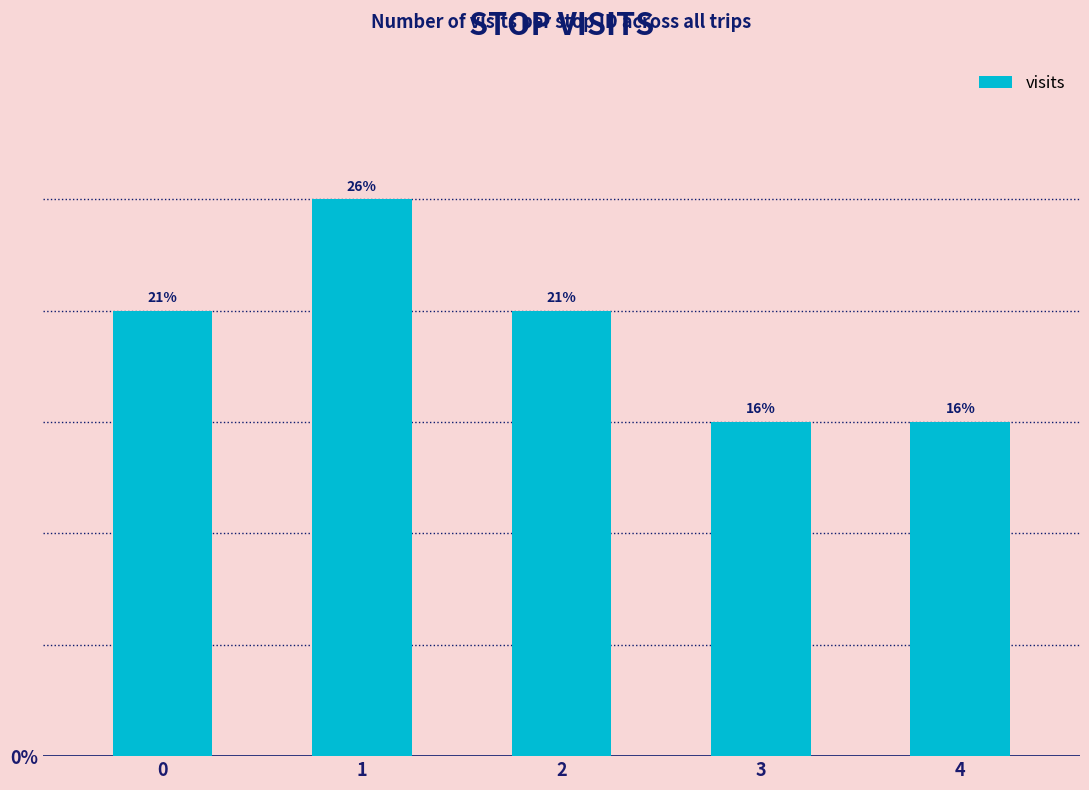

List the labels in order of value, smallest first.

3, 4, 0, 2, 1